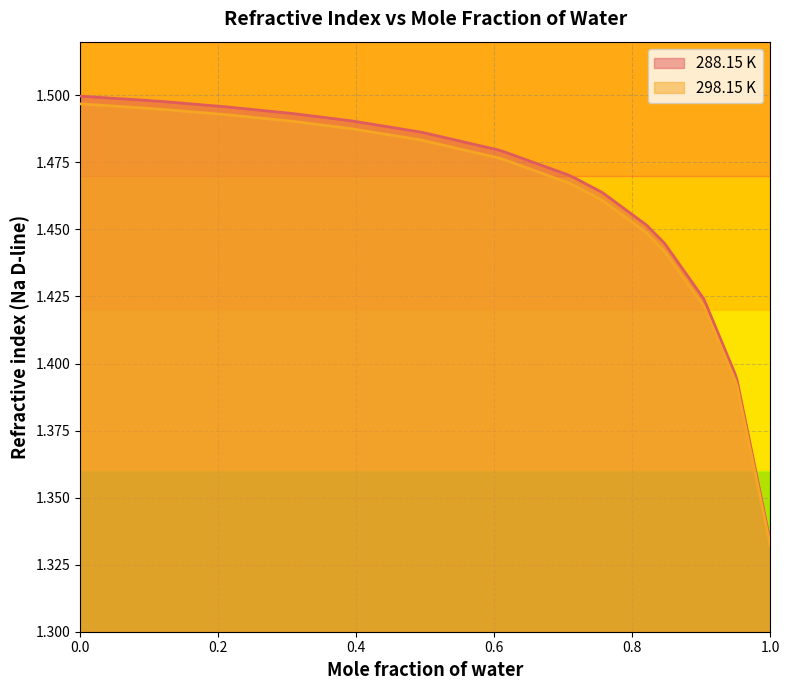

Reading left to right, what are all the values shown in this chart?

288.15 K: 1.5	1.5	1.5	1.5	1.5	1.5	1.5	1.5	1.5	1.5	1.5	1.5	1.5	1.5	1.4	1.4	1.4	1.4	1.4	1.4	1.3
298.15 K: 1.5	1.5	1.5	1.5	1.5	1.5	1.5	1.5	1.5	1.5	1.5	1.5	1.5	1.4	1.4	1.4	1.4	1.4	1.4	1.4	1.3